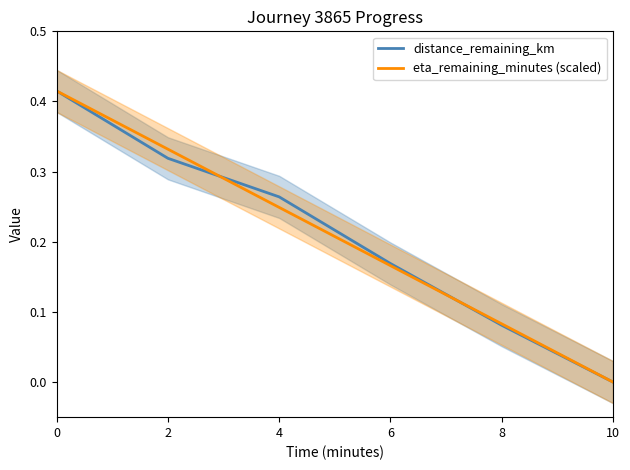

What is the average value of the distance_remaining_km series?

0.2